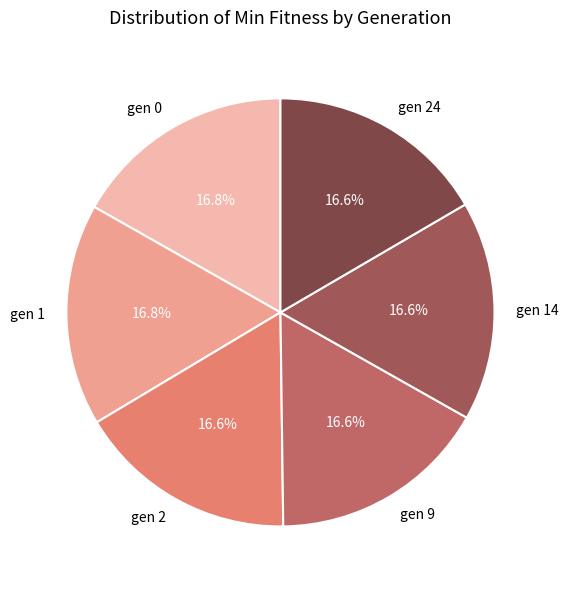

True or false: gen 0 accounts for 8% of the total.

False